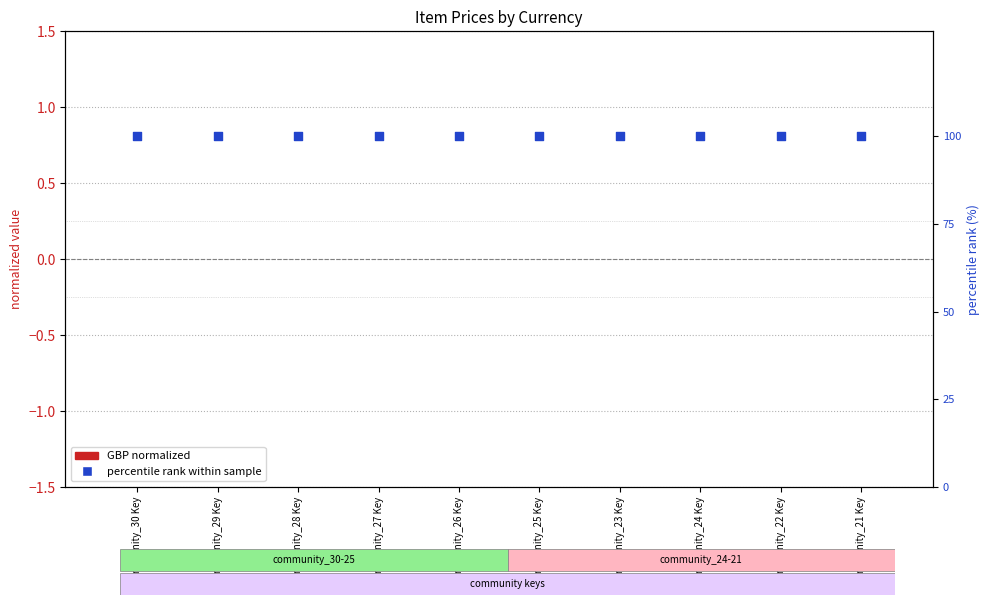

What is the total value across all series at community_29 Key?

100